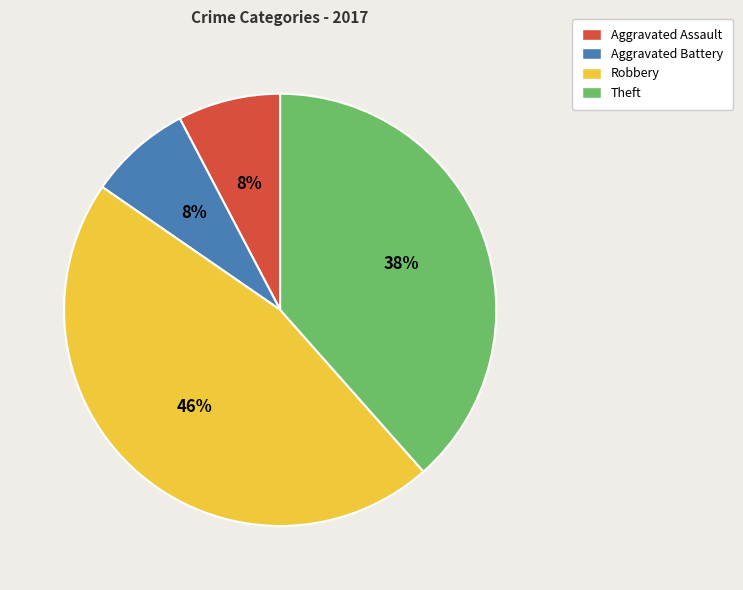

Between Theft and Robbery, which is larger?

Robbery